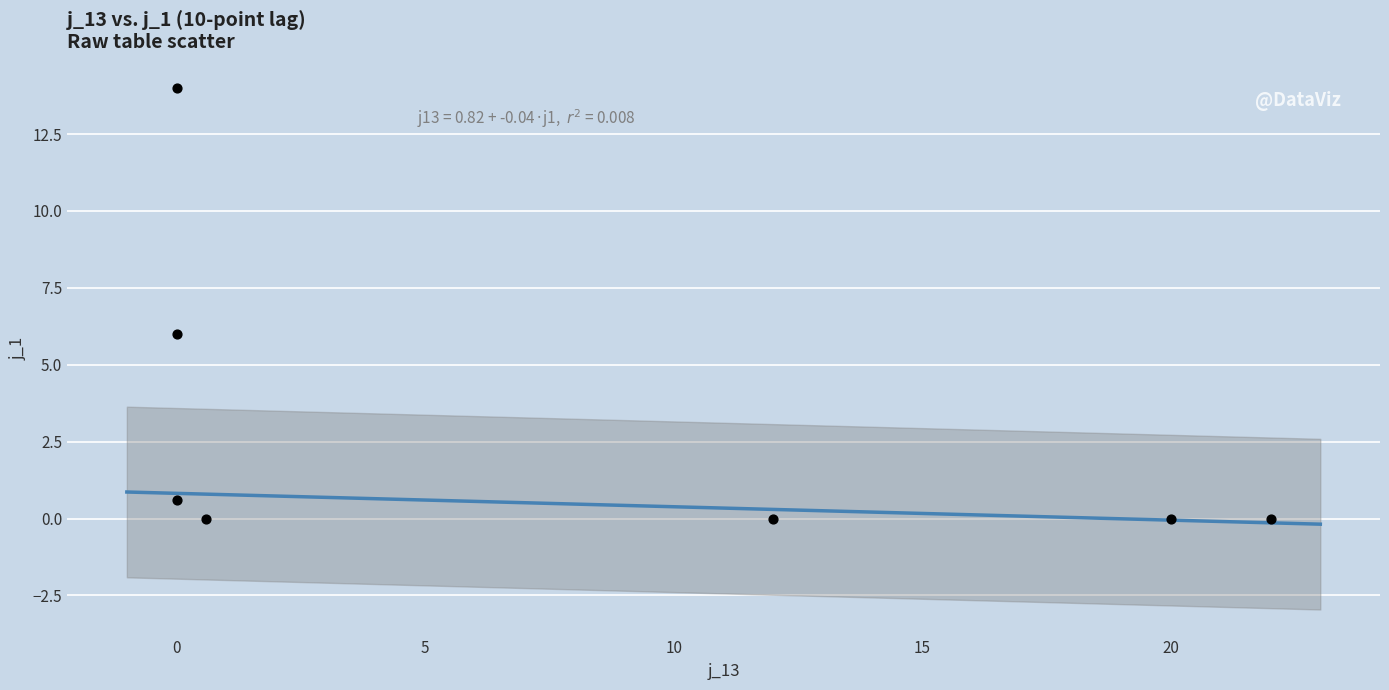

What is the average X value?

7.8